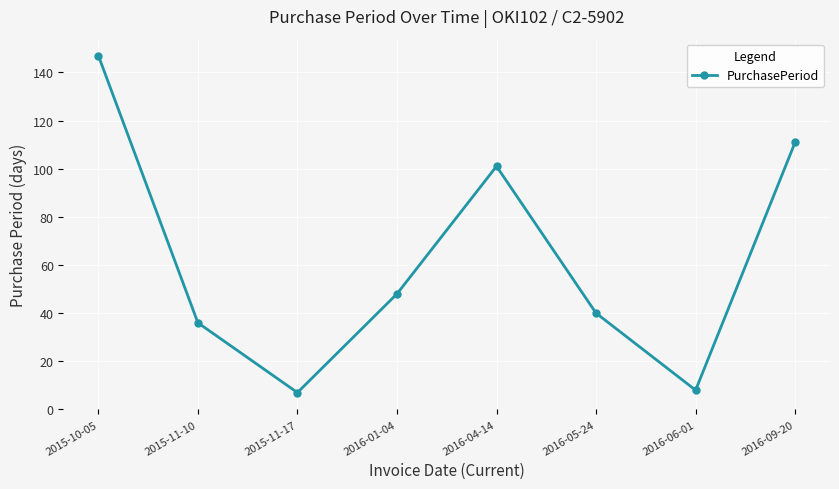

Approximately how many times larger is the value at 2015-11-10 compared to 2016-04-14?

0.4